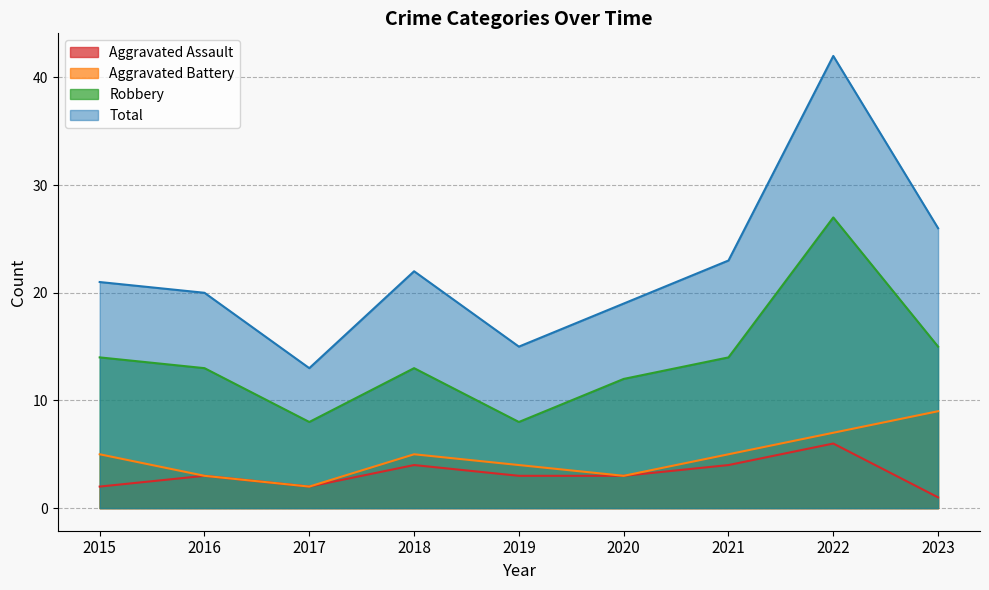

Rank the categories by Total value from highest to lowest.

2022, 2023, 2021, 2018, 2015, 2016, 2020, 2019, 2017